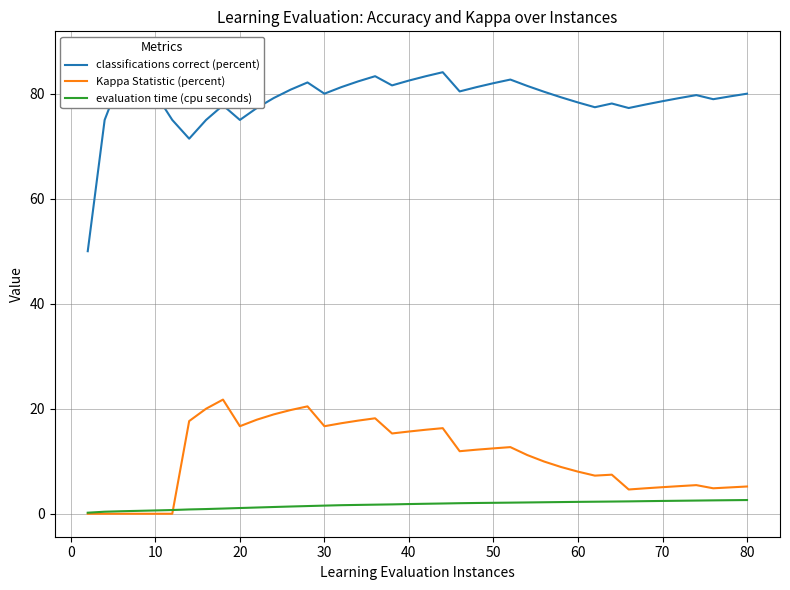

In classifications correct (percent), how many points are higher than both neighbors (excluding endpoints)?

8